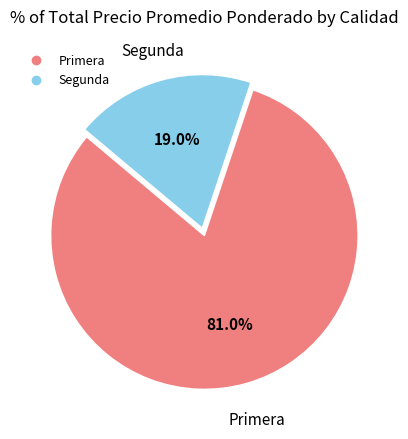

Is there a majority slice in this chart?

Yes